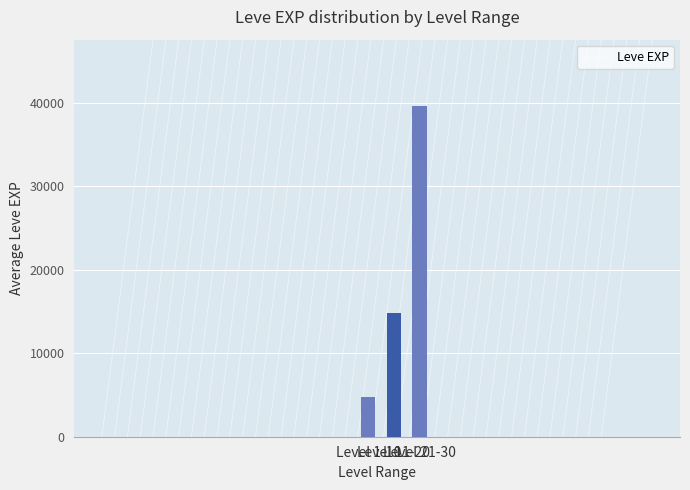

At which label is the value closest to 22183?

Level 11-20